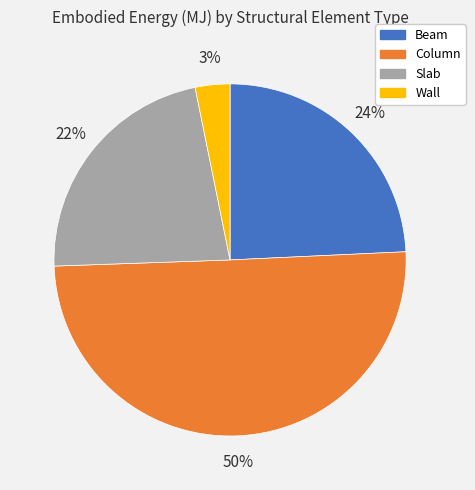

Do Column and Beam together represent more than half of the pie?

Yes